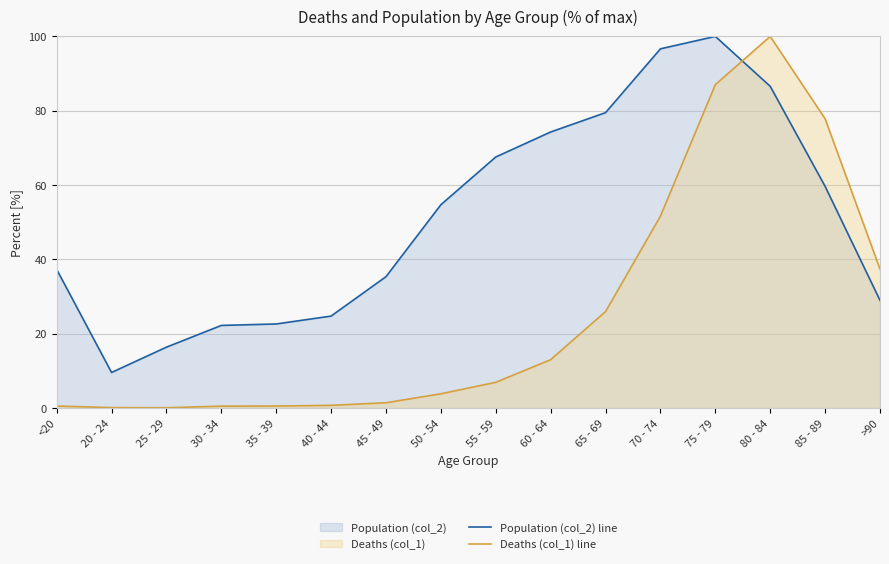

How many times do Population (col_2) line and Deaths (col_1) line cross each other?

1